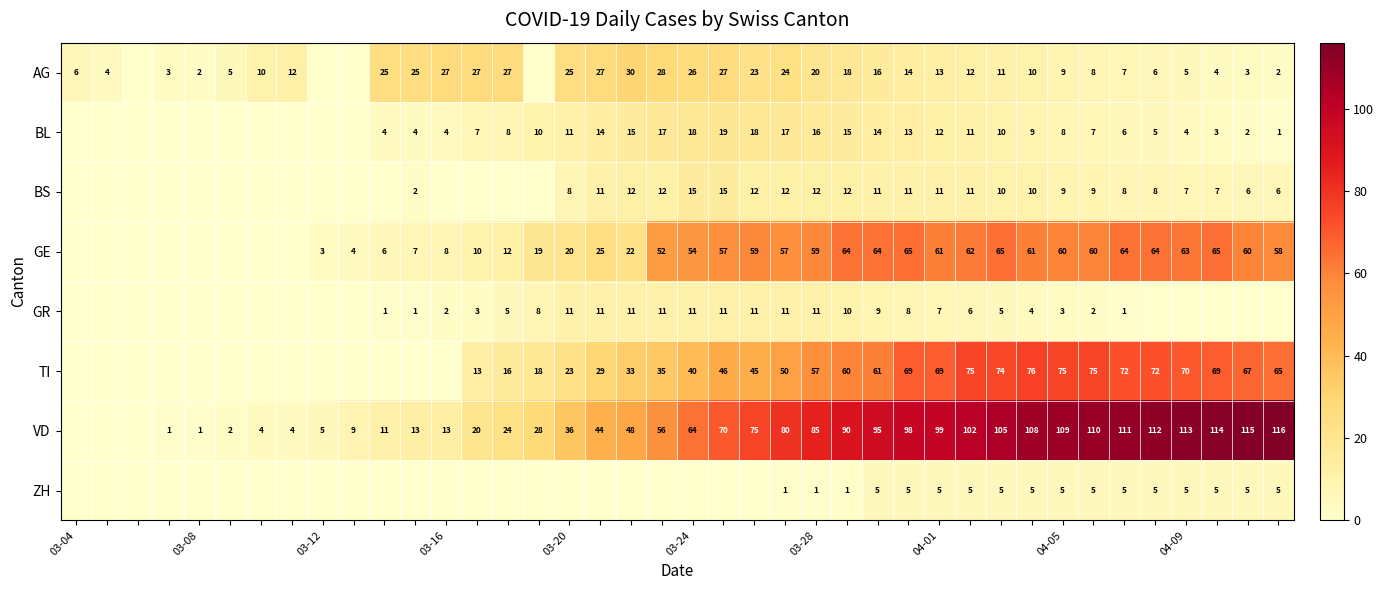

The value of BS at 04-09 is 13. True or false?

False